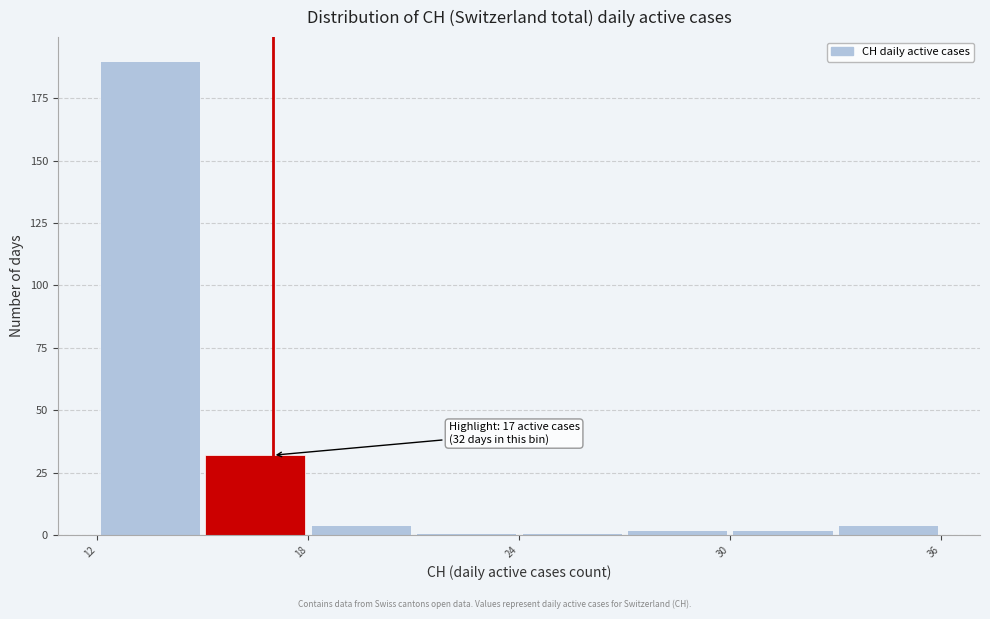

Around what value on the x-axis is the tallest bar? Give the approximate position of its centre, as read against the axis.

14